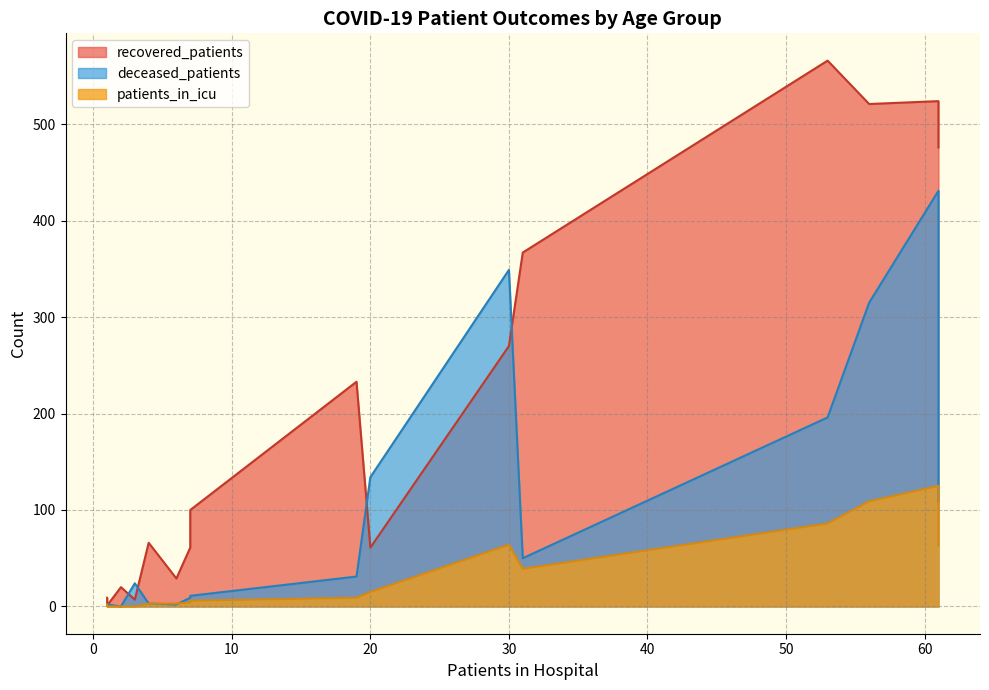

Is the value of recovered_patients at 65 - 69 greater than the value of patients_in_icu at 45 - 49?

Yes